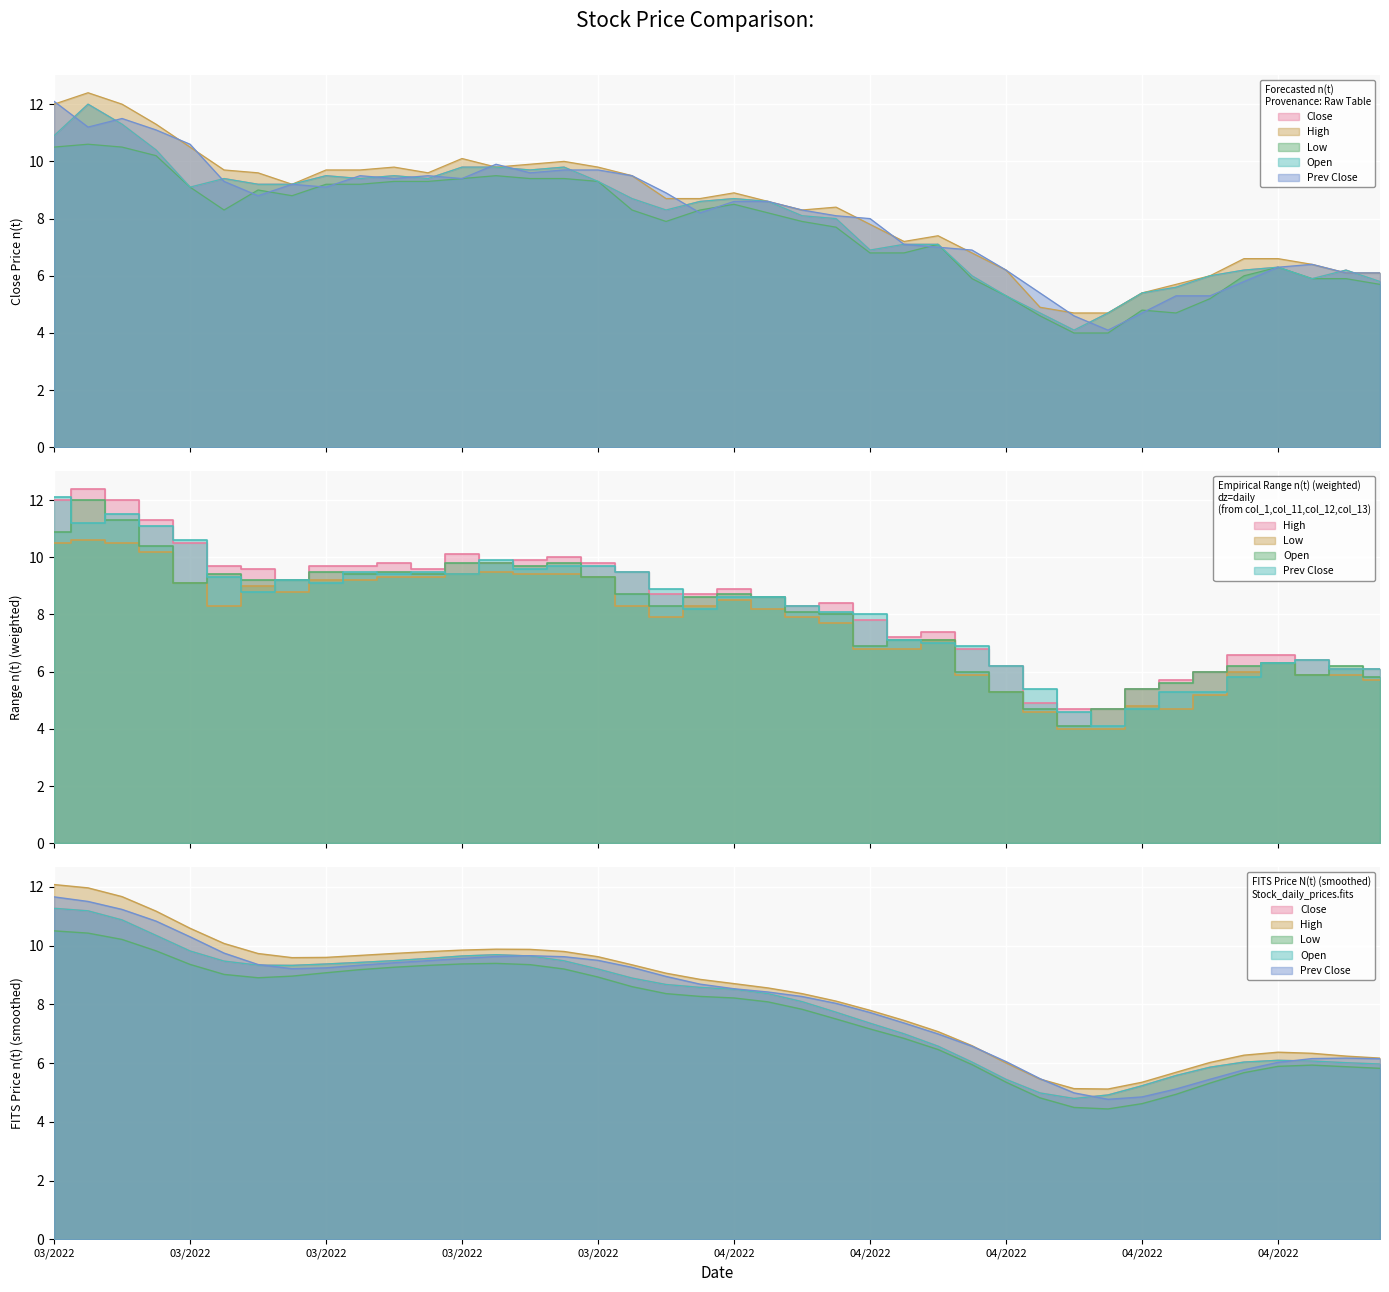

Which series has the widest spread of values?

Prev Close